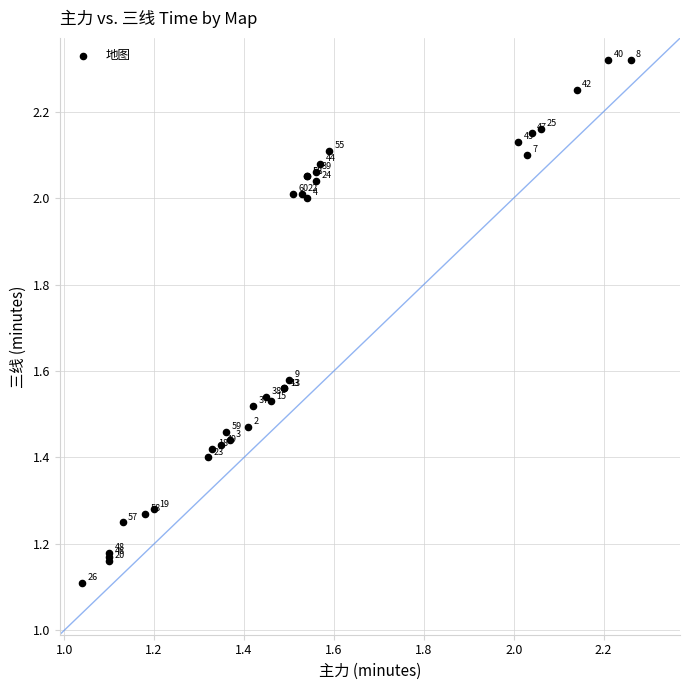

What Y value in the scatter plot is closest to 1?

1.1